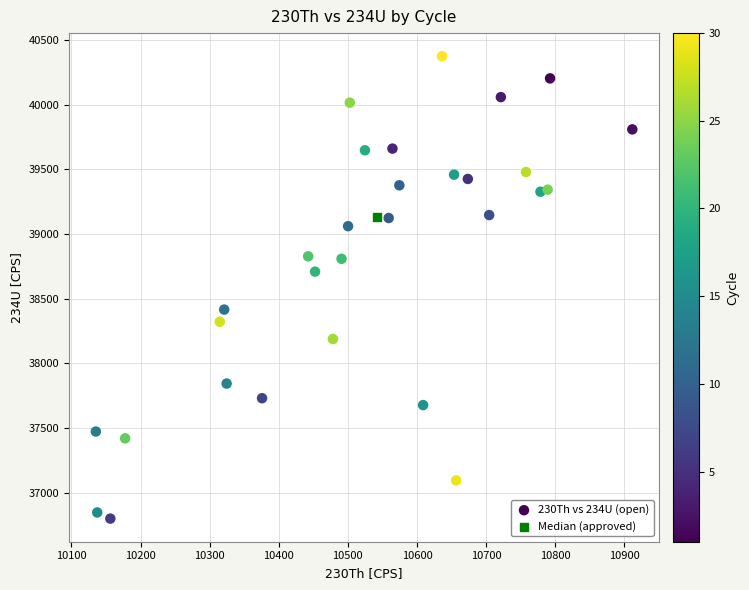

What are all the series names shown in the legend?

230Th vs 234U (open), Median (approved)